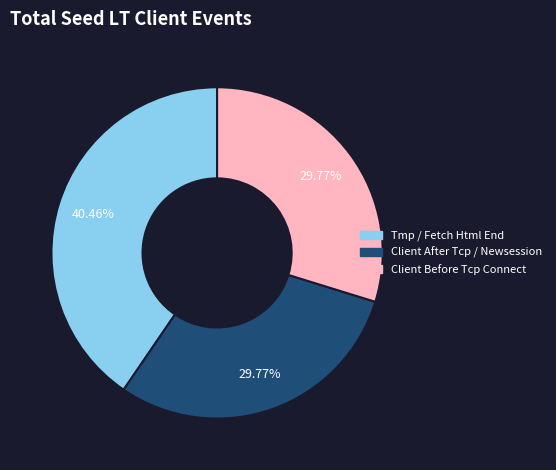

Which slice is the largest?

Tmp / Fetch Html End